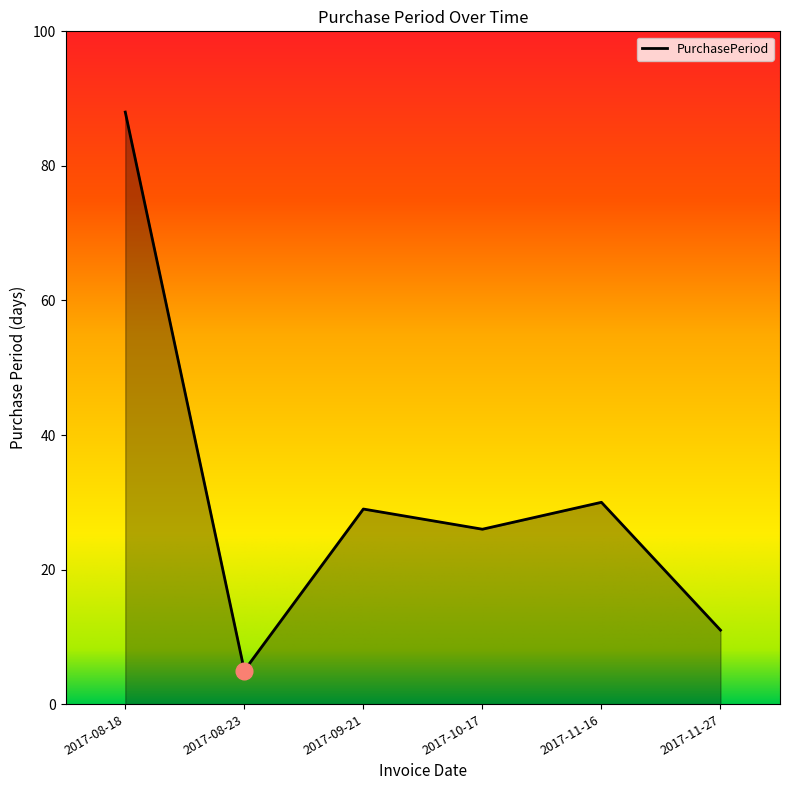

The value at 2017-08-18 is 41. True or false?

False